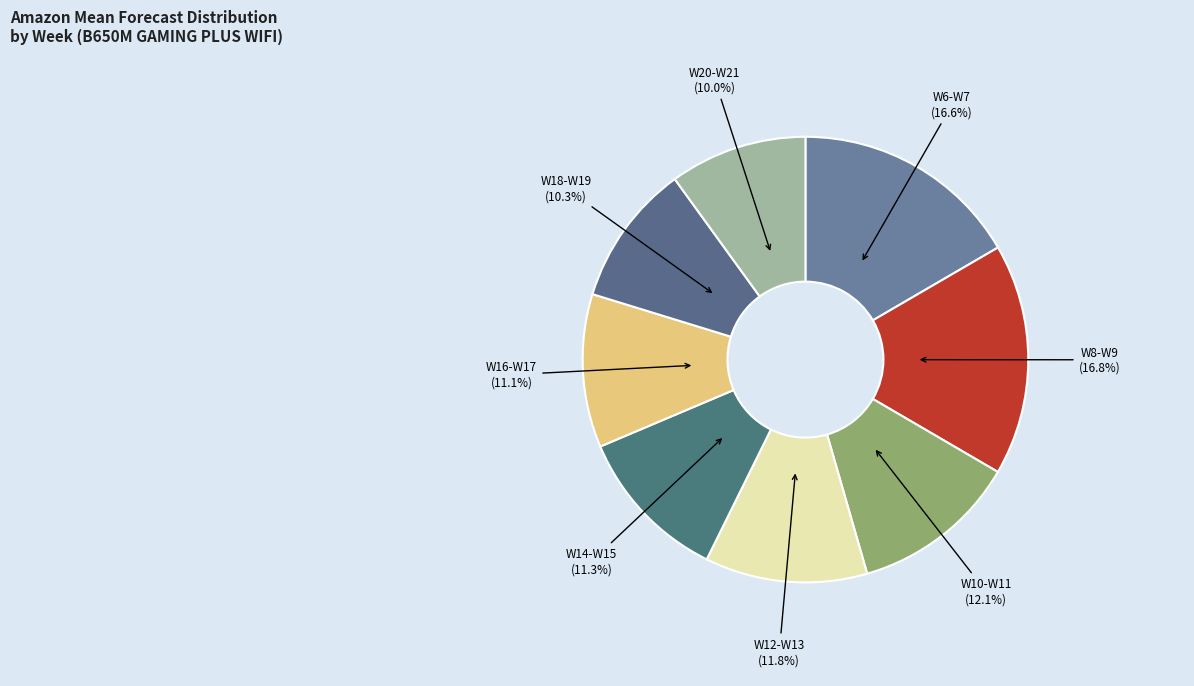

Combined, what portion of the pie is W14-W15 and W20-W21?

21.3%